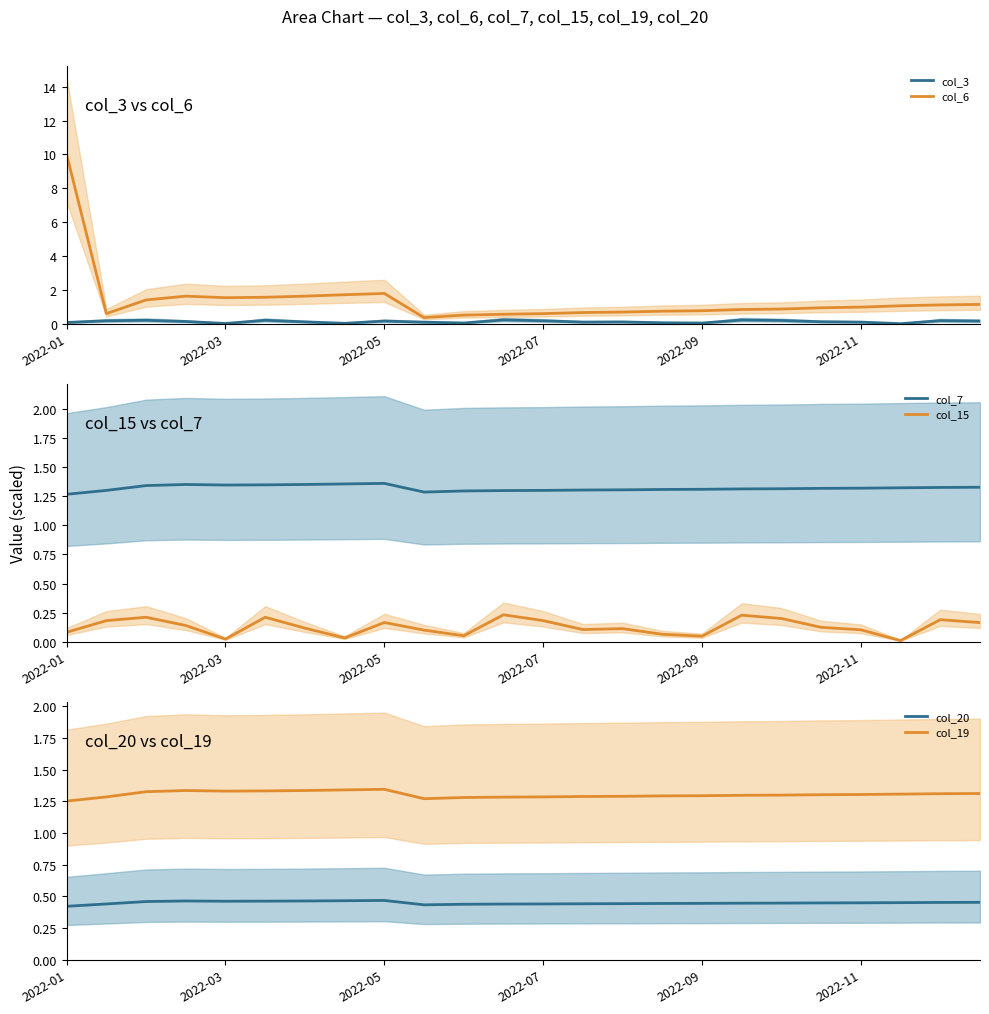

True or false: col_3 and col_6 intersect in this chart.

False